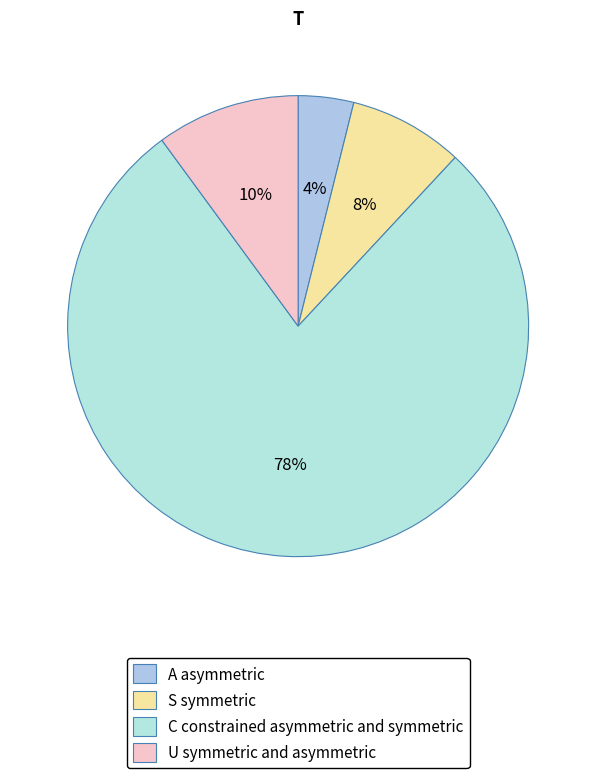

To the nearest percent, what is the difference between the largest and smallest slice percentages?

74%